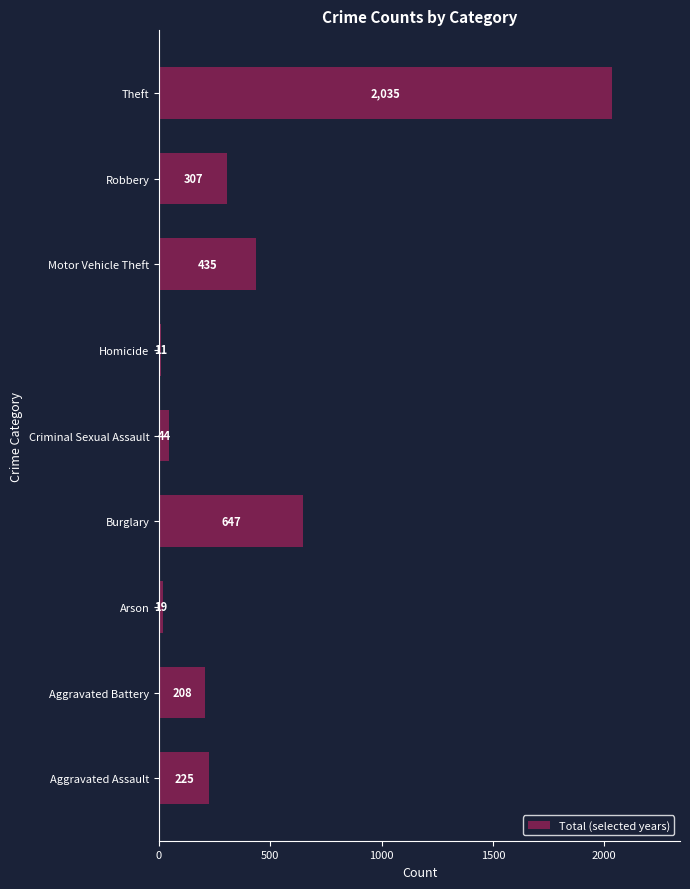

Rank the categories by value from lowest to highest.

Homicide, Arson, Criminal Sexual Assault, Aggravated Battery, Aggravated Assault, Robbery, Motor Vehicle Theft, Burglary, Theft